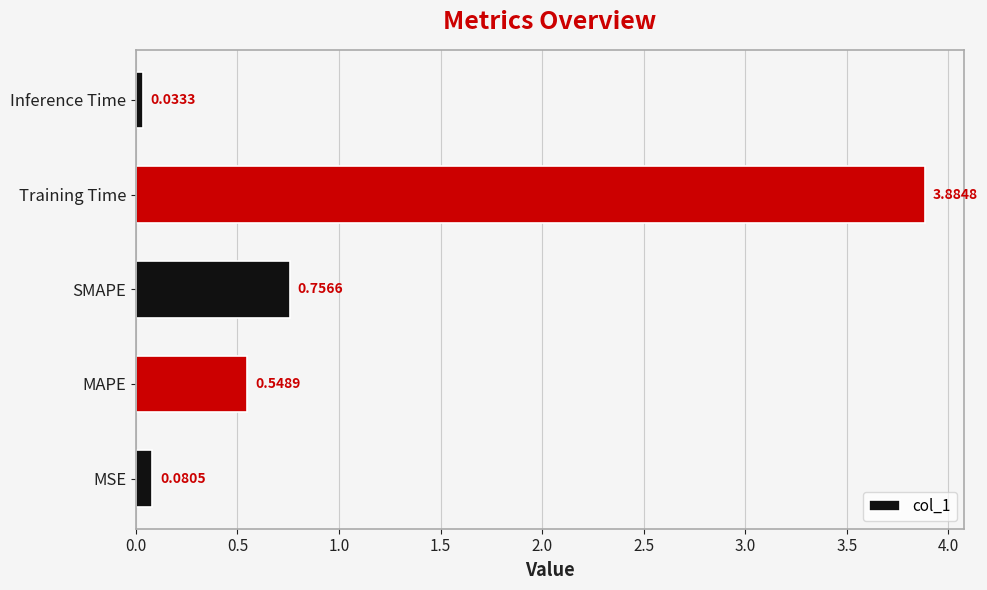

At which label is the value closest to 1?

SMAPE